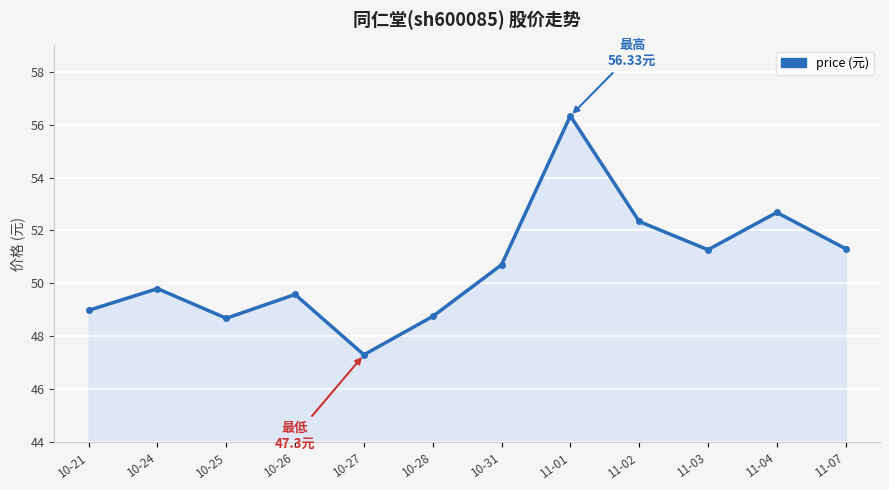

At which label does the data first exceed 50?

10-31